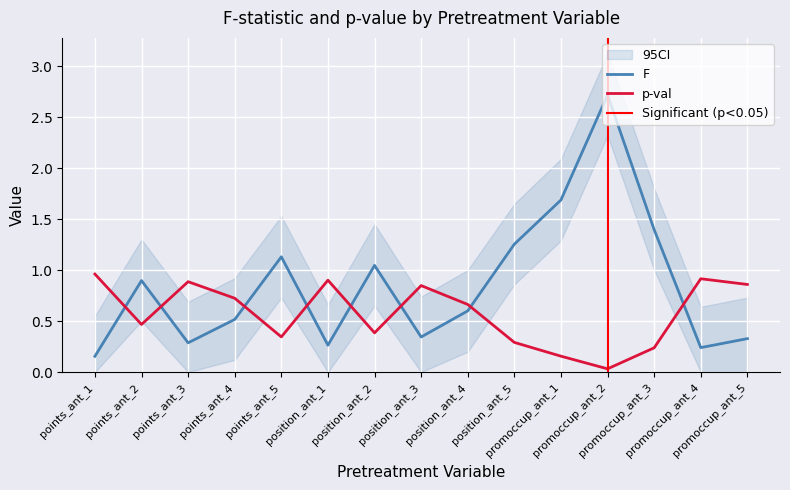

What is the spread (max minus min) of values at promoccup_ant_2?

2.7